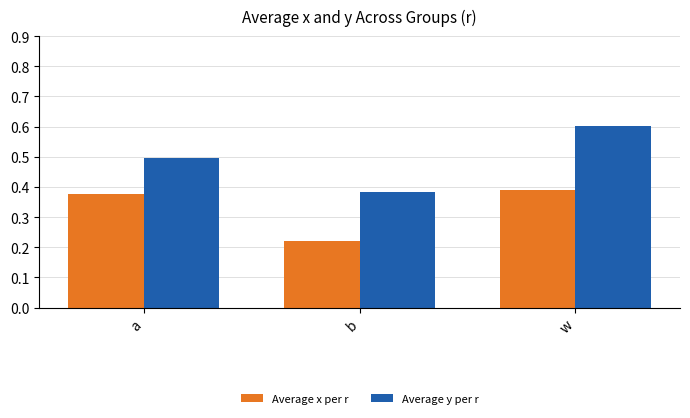

Which series has the largest total across all categories?

Average y per r